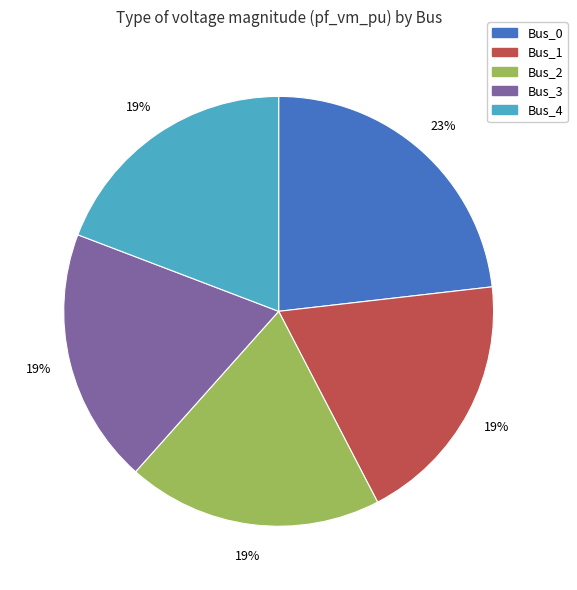

To the nearest percent, what portion does Bus_2 represent?

19%